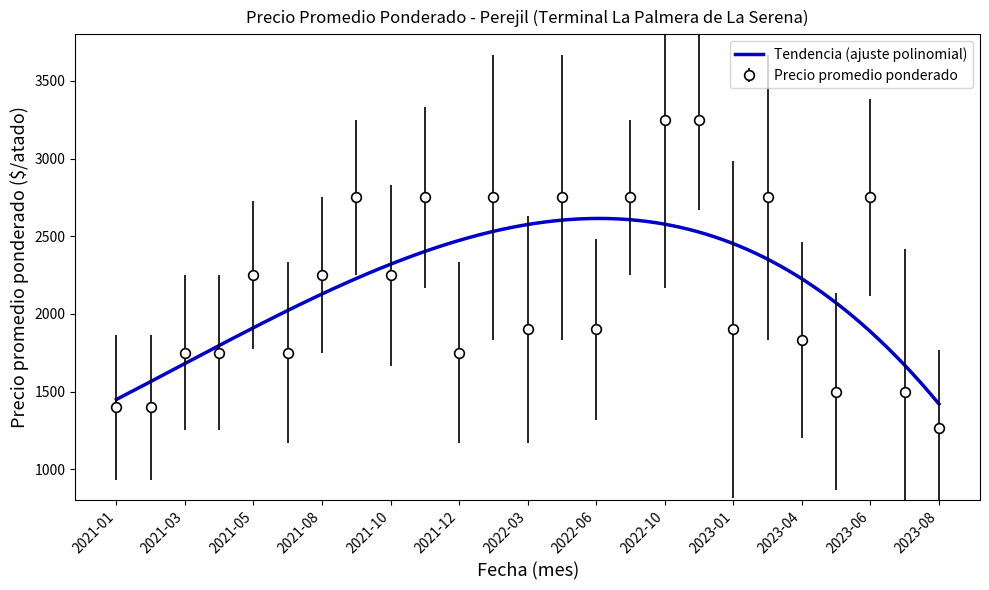

Read the value at 2021-12, to the nearest 10.

1750